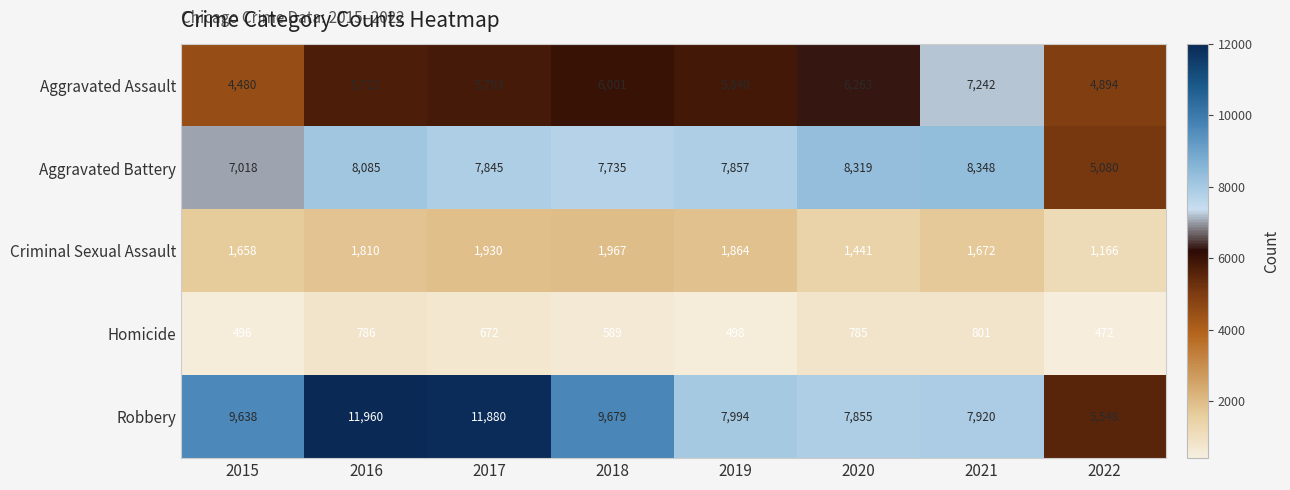

At how many categories does at least one series exceed 3955?

8